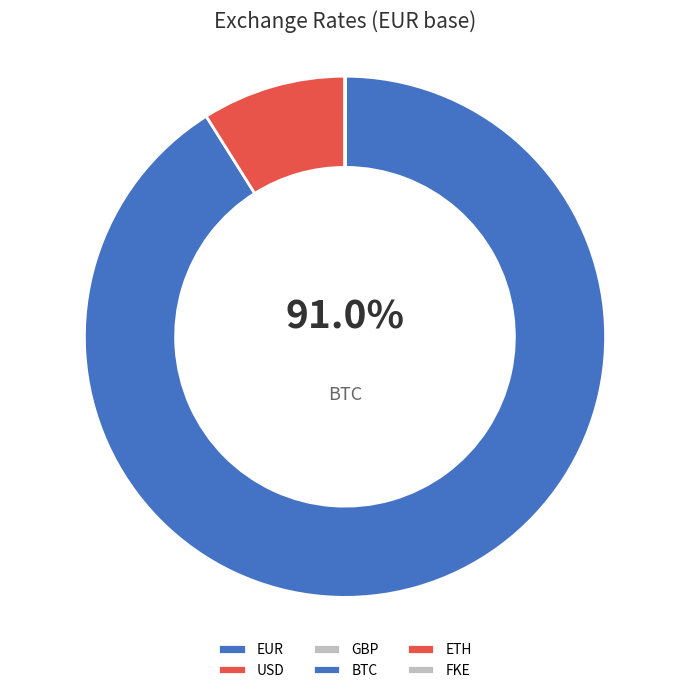

Which category has the biggest portion of the pie?

BTC